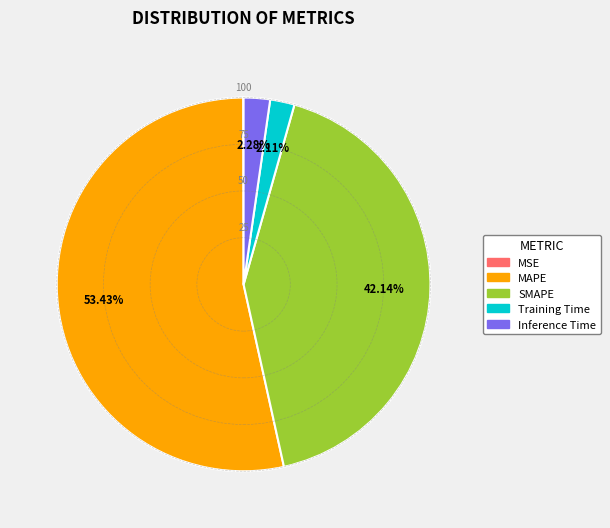

Is the sum of Inference Time and SMAPE greater than half?

No